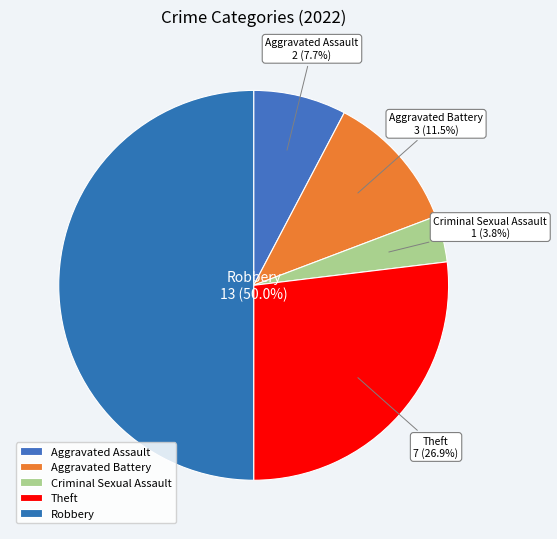

What percentage is NOT represented by Aggravated Assault?

92.3%